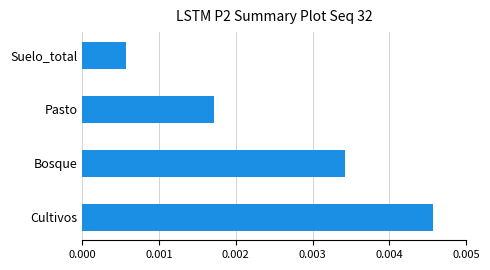

Rank the categories by value from highest to lowest.

Cultivos, Bosque, Pasto, Suelo_total